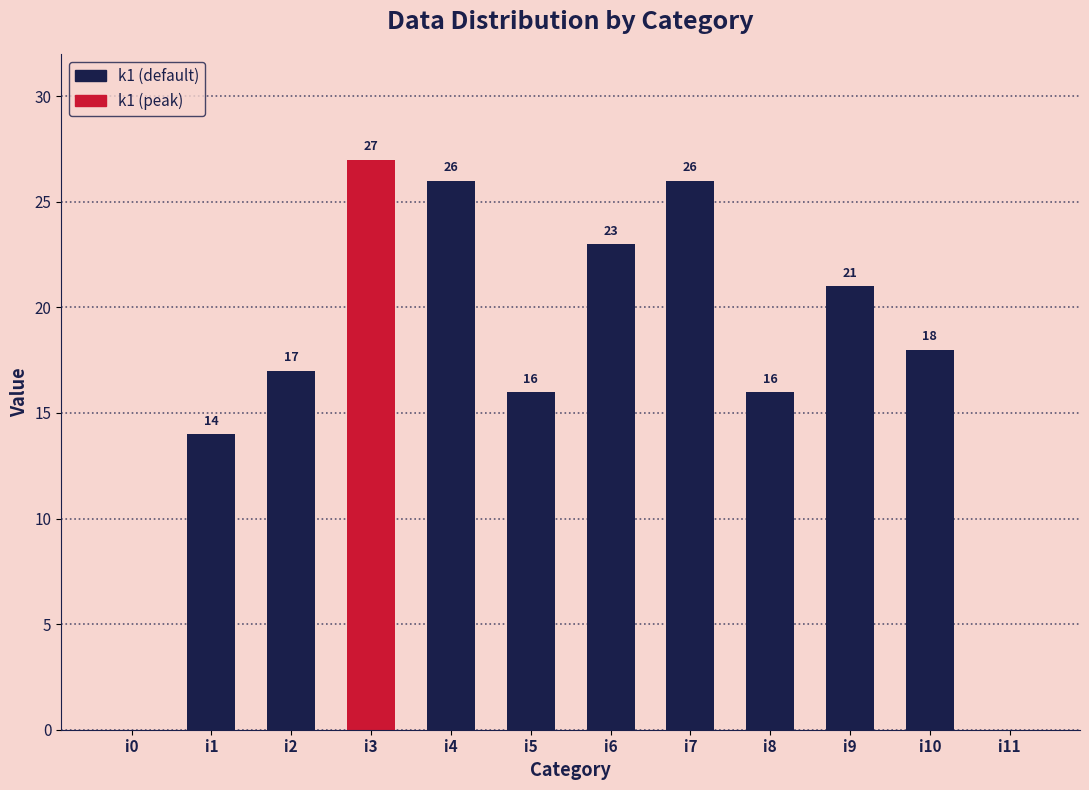

Are the bars grouped side by side (vs. stacked)?

No